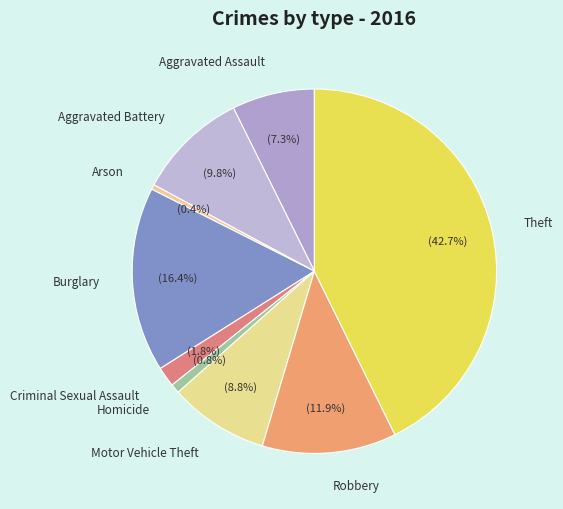

To the nearest percent, what percentage of the pie is Aggravated Battery?

10%